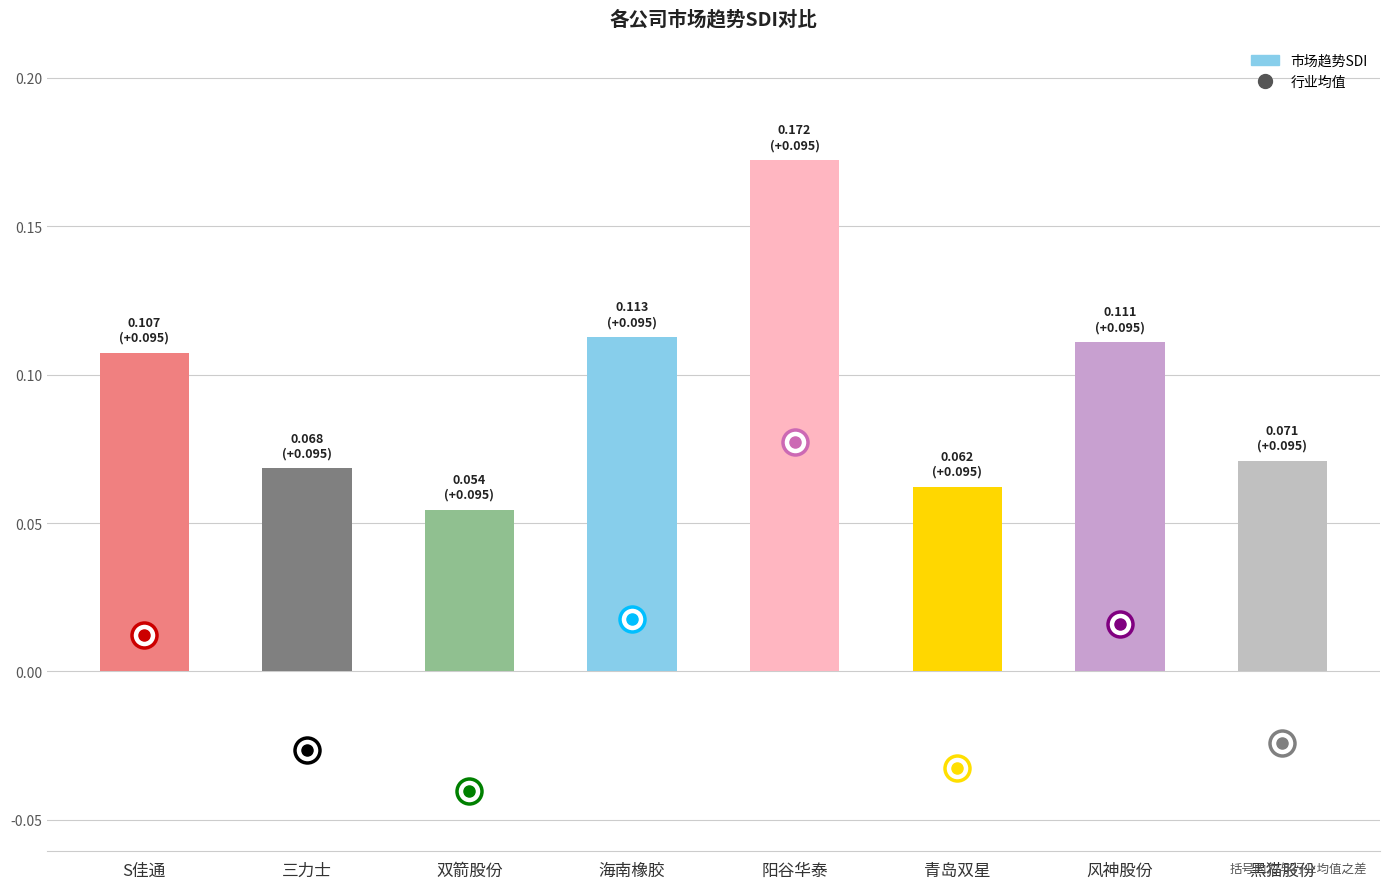

The chart shows a value of 0.0 at S佳通. True or false?

False